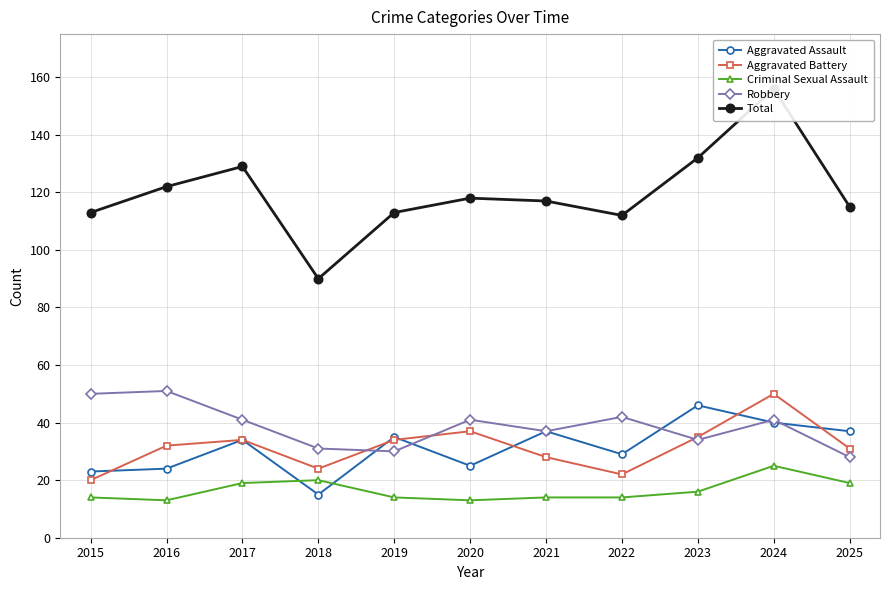

What is the minimum value for Aggravated Battery?

20